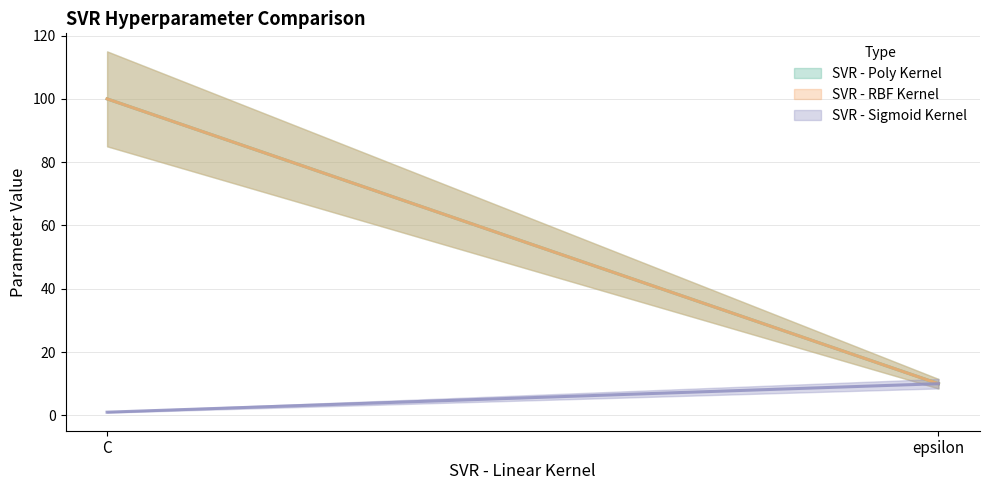

At which label does SVR - RBF Kernel reach its minimum?

epsilon